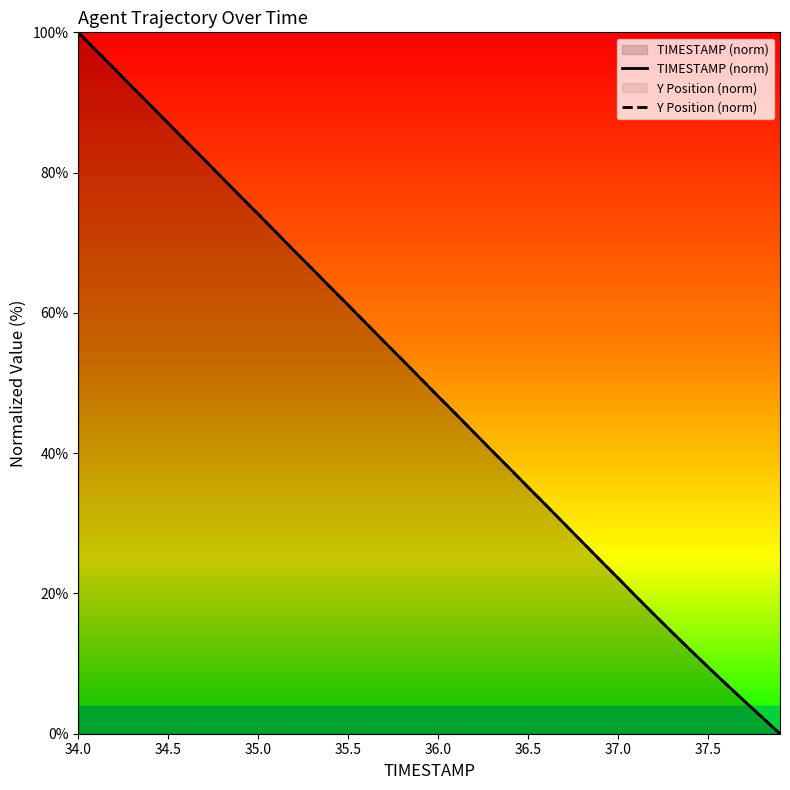

How many categories are shown in the chart?

40